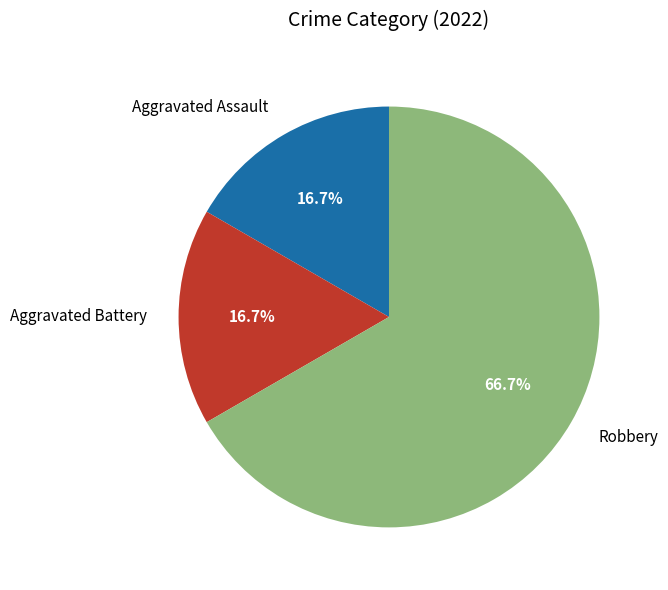

How many slices are in this pie chart?

3